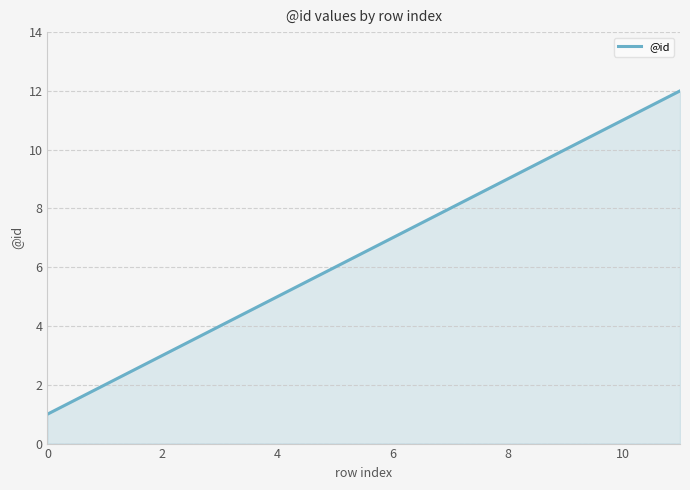

Reading left to right, transcribe all the data shown in this chart.

1	2	3	4	5	6	7	8	9	10	11	12